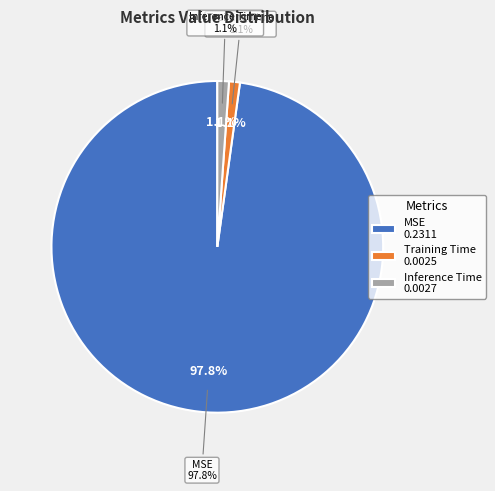

Which category has the smallest portion of the pie?

Training Time